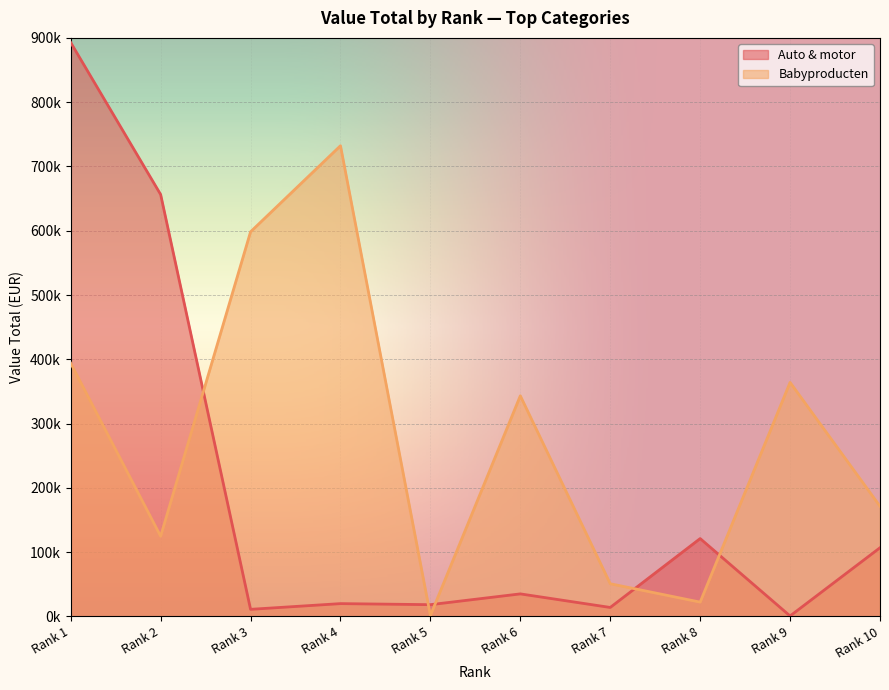

True or false: Babyproducten has more than 1 points higher than both neighbors.

True